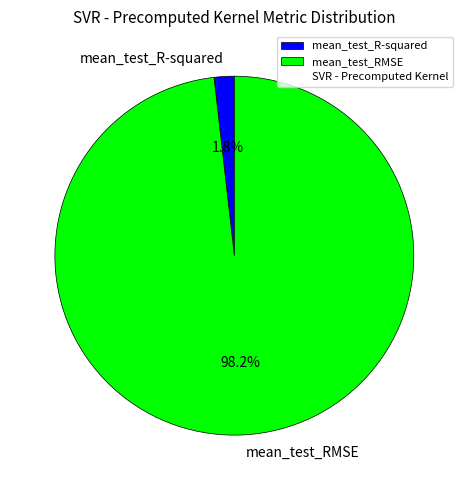

Between mean_test_R-squared and mean_test_RMSE, which is larger?

mean_test_RMSE